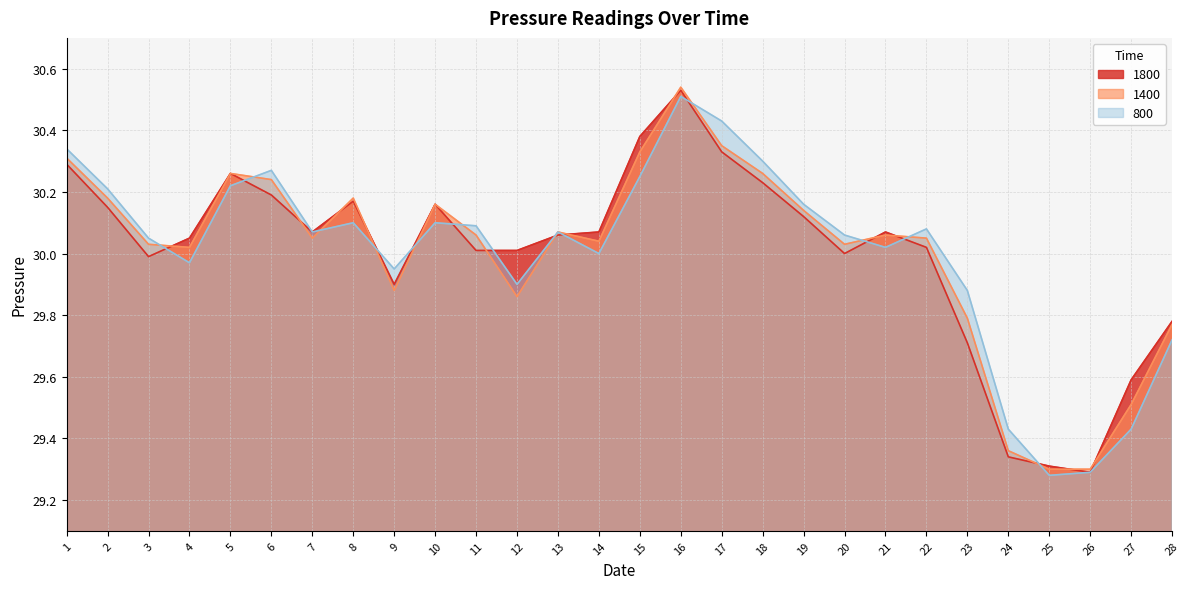

Rank the series by their maximum value, from highest to lowest.

1400, 1800, 800